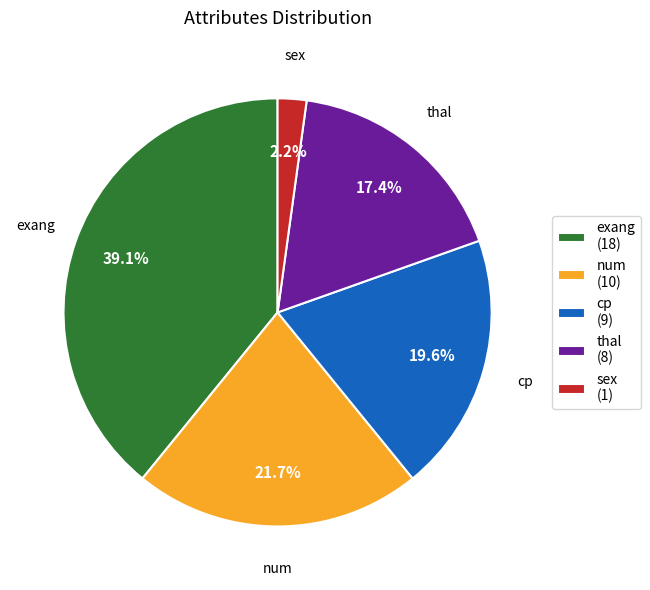

What is the largest slice in the pie chart?

exang